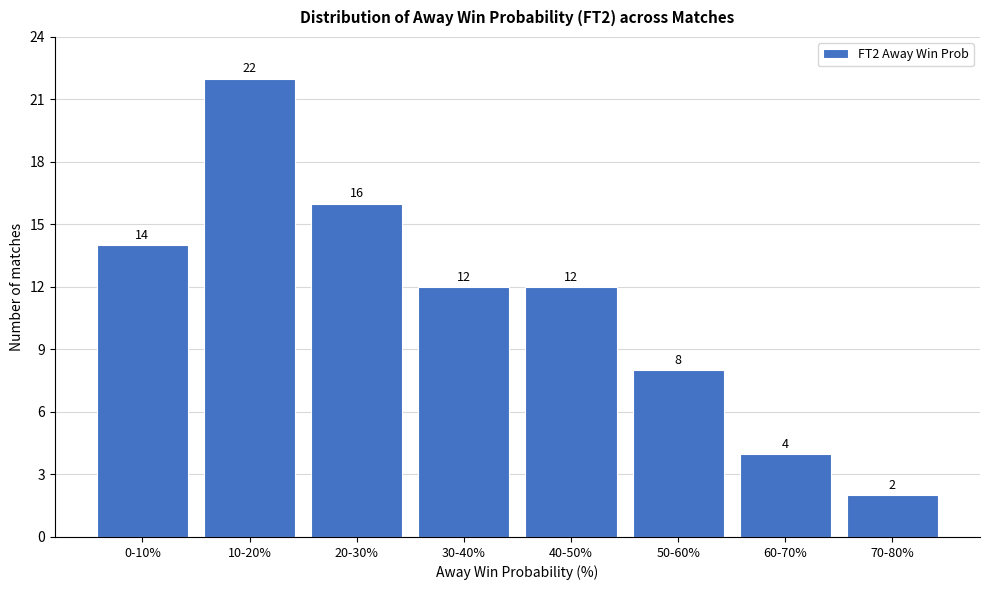

Reading right to left, list all the values displayed in this chart.

70-80%=2	60-70%=4	50-60%=8	40-50%=12	30-40%=12	20-30%=16	10-20%=22	0-10%=14